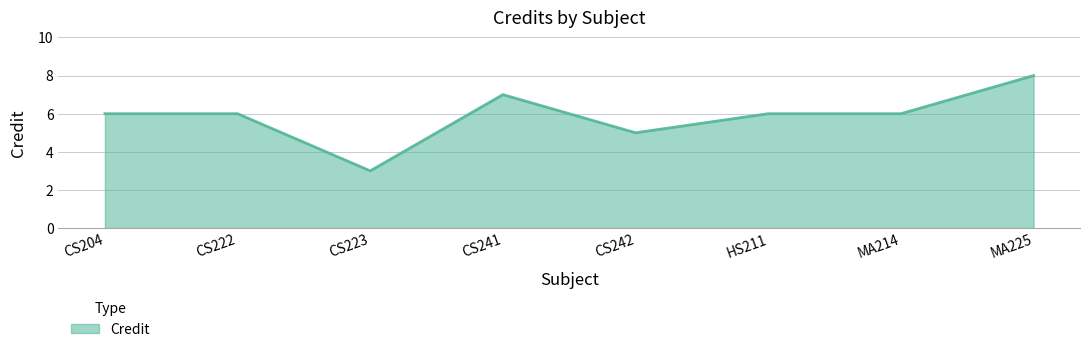

Is it true that the value at CS241 is 7?

True